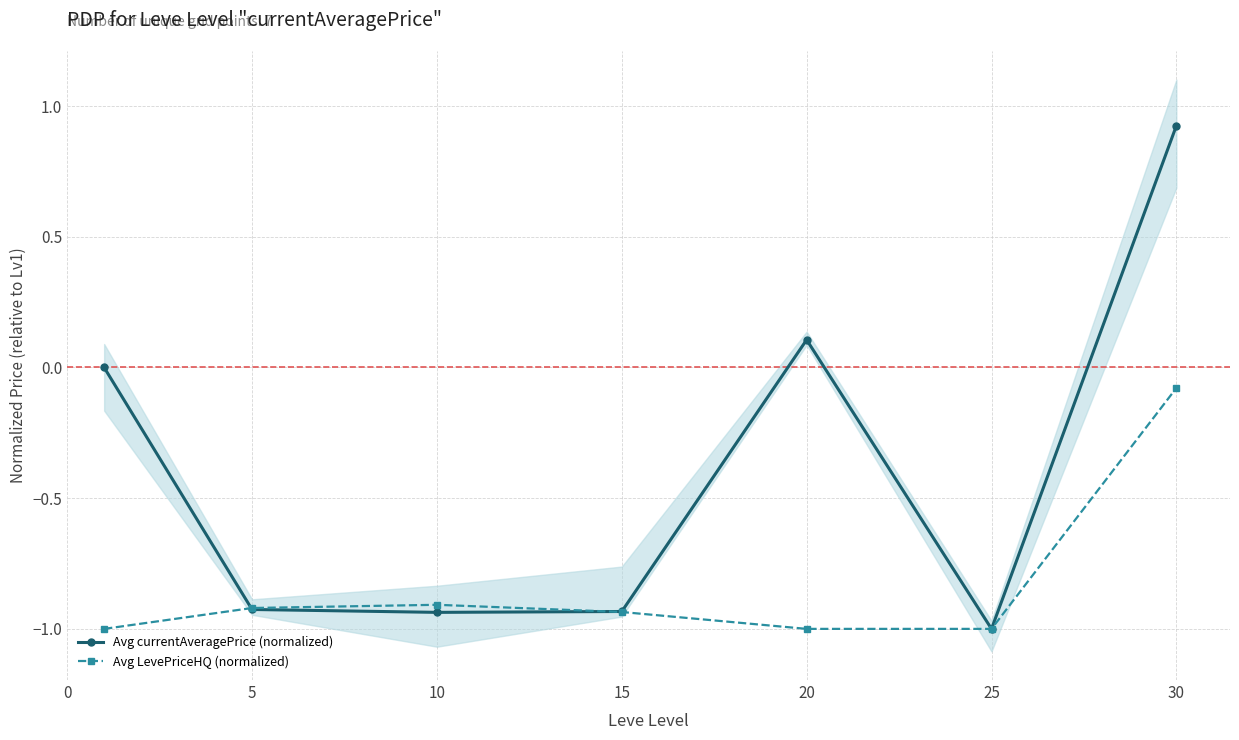

True or false: Avg LevePriceHQ (normalized) has more than 2 points higher than both neighbors.

False